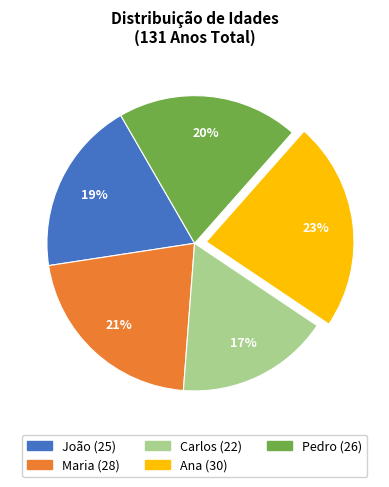

Is the sum of Ana and Carlos greater than half?

No